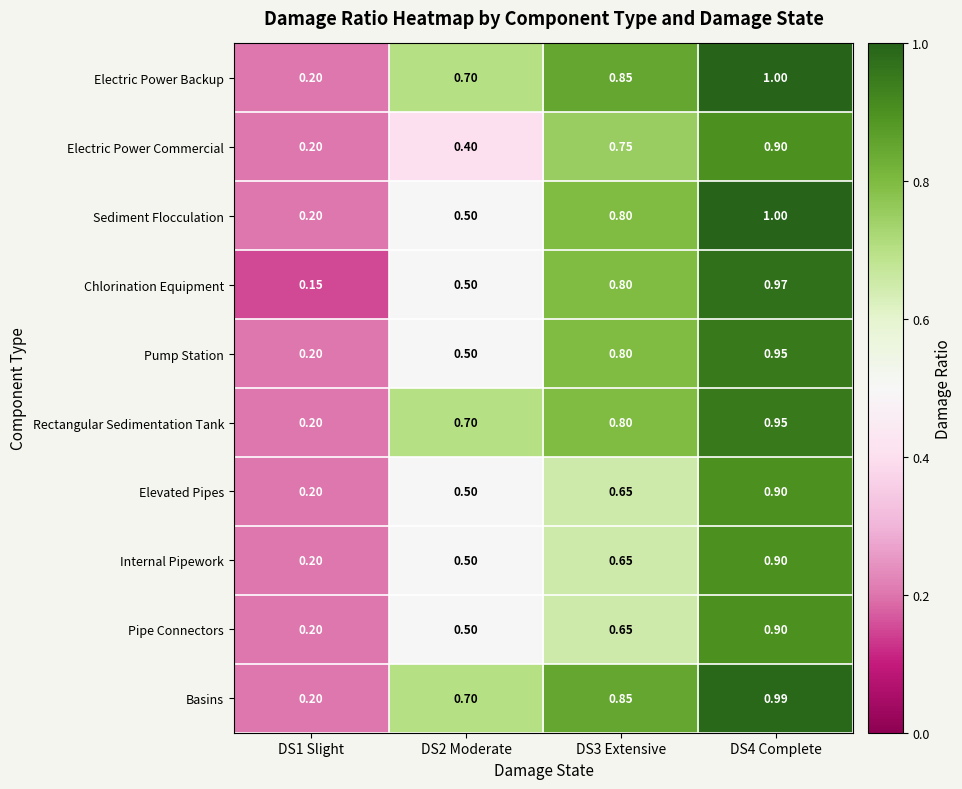

Between DS1 Slight and DS4 Complete, which series saw the biggest shift?

Chlorination Equipment